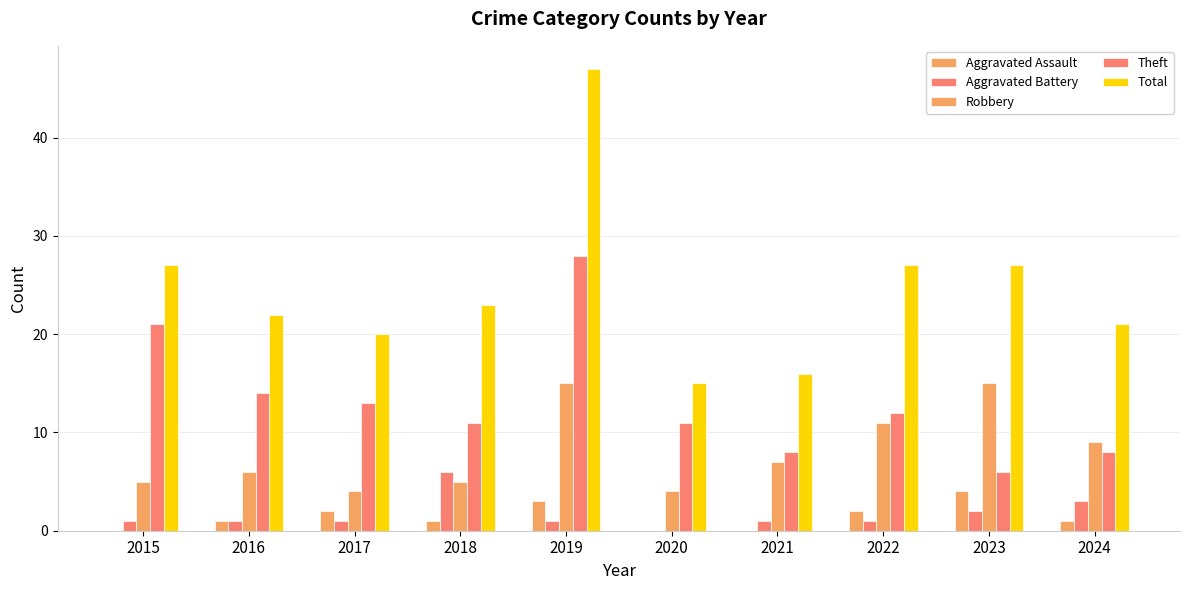

What is the difference between the maximum and minimum values in the Robbery series?

11